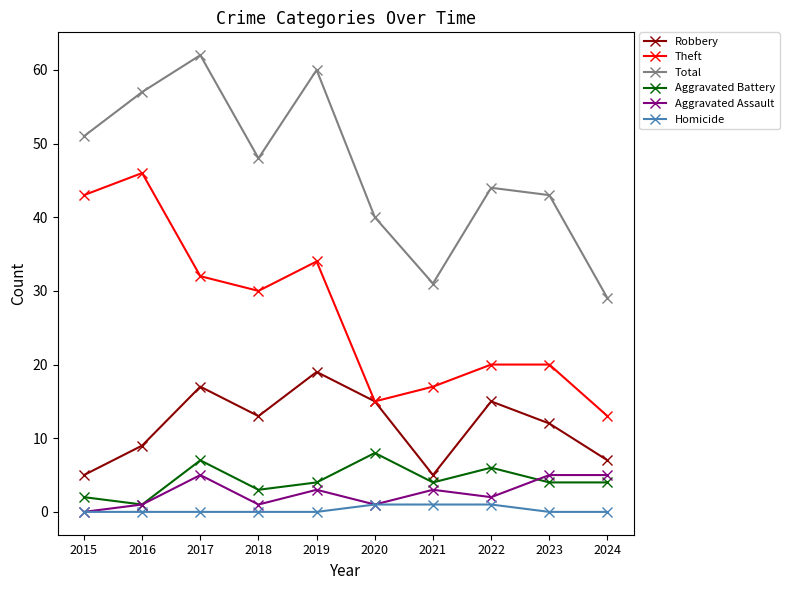

Does the chart have visible grid lines?

No